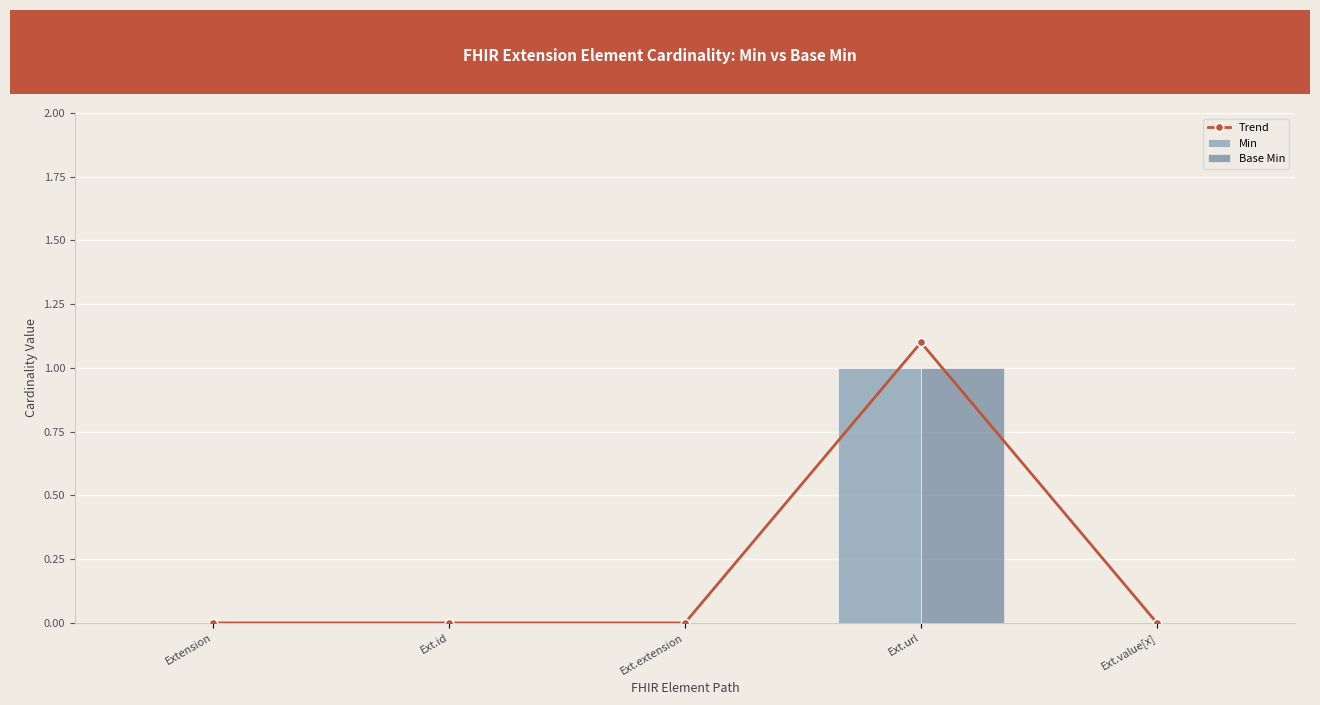

The value of Trend at Extension is 0.0. True or false?

True